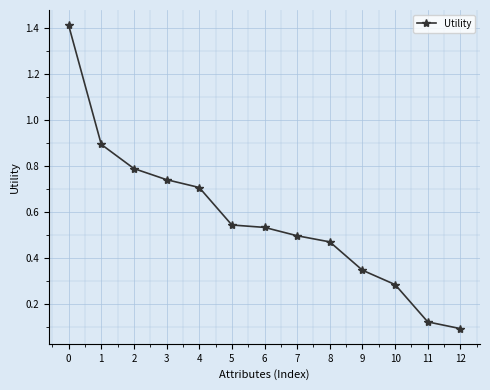

Between 2 and 3, which is larger?

2